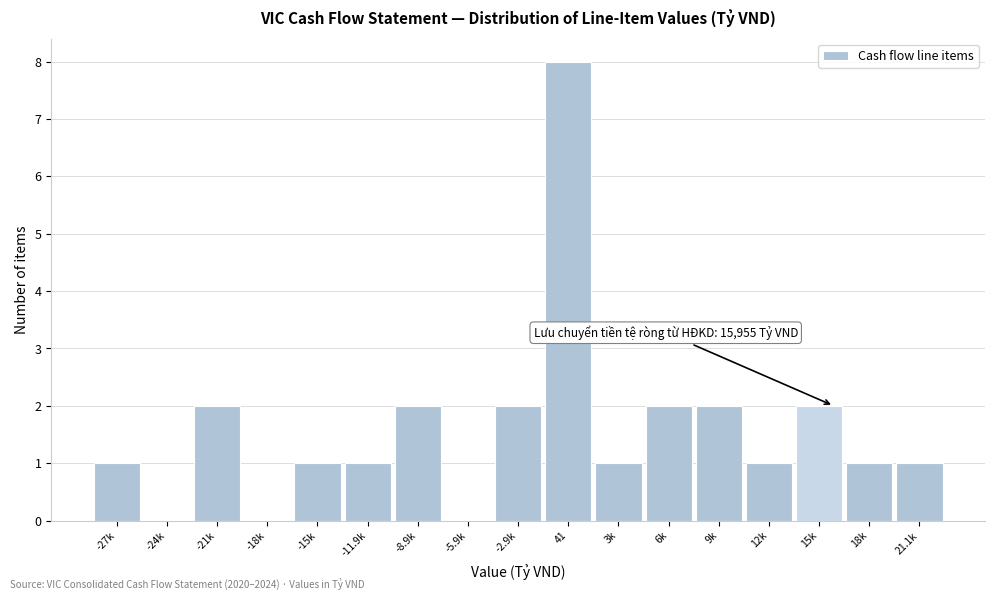

Reading left to right, what are all the values shown in this chart?

-27k=1	-24k=0	-21k=2	-18k=0	-15k=1	-11.9k=1	-8.9k=2	-5.9k=0	-2.9k=2	41=8	3k=1	6k=2	9k=2	12k=1	15k=2	18k=1	21.1k=1